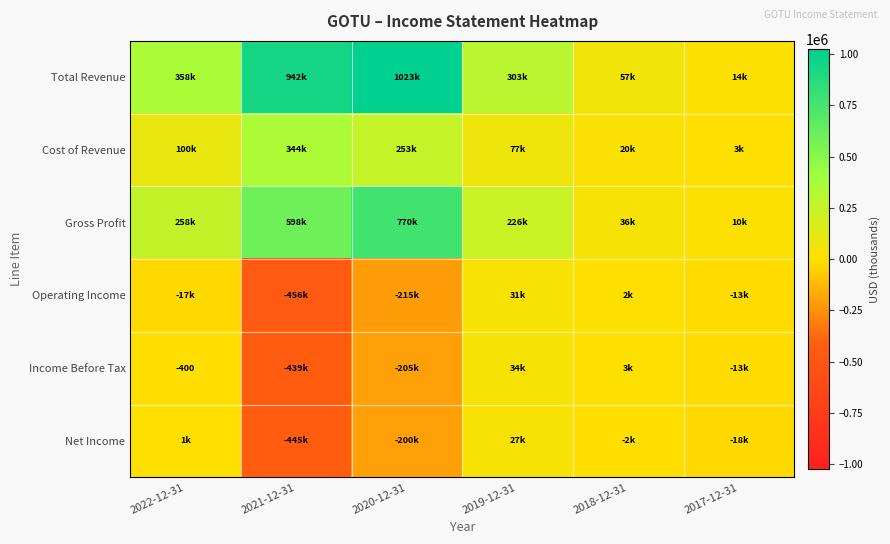

What is the sum of all Operating Income values?

-668600